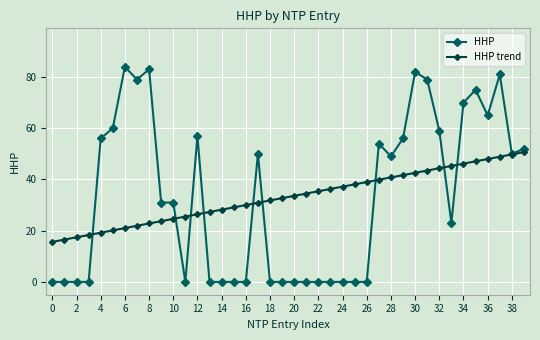

True or false: HHP trend and HHP intersect in this chart.

True